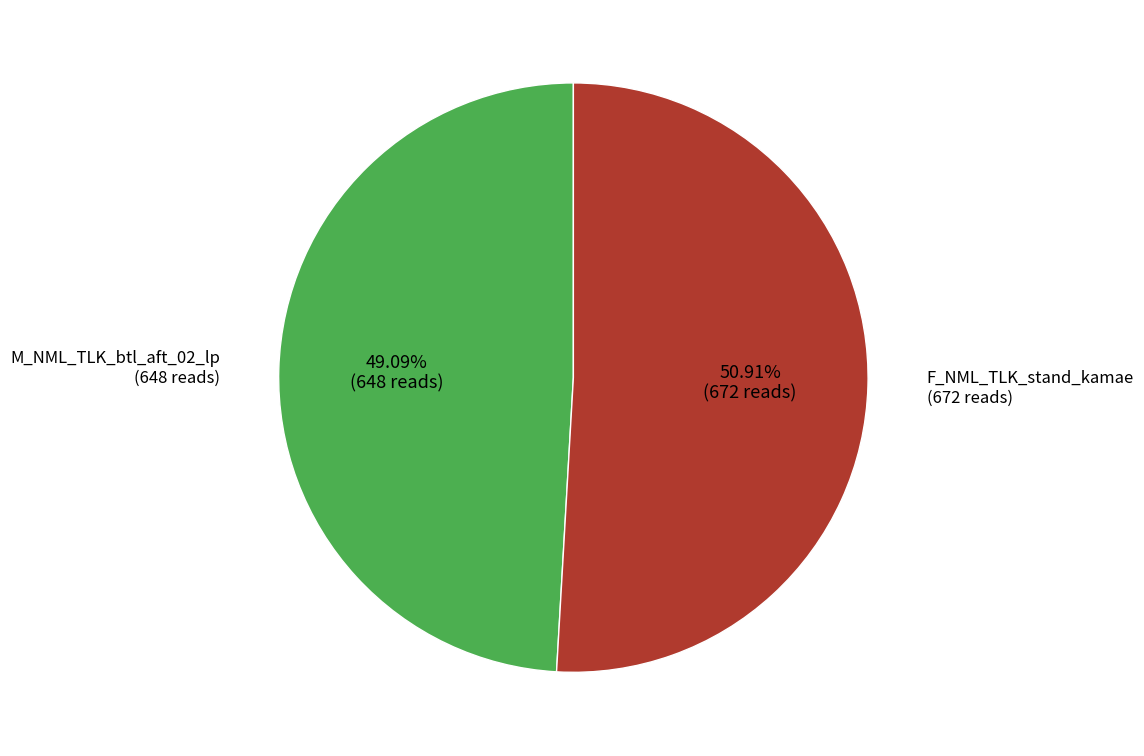

Is there any slice that represents more than half of the pie?

Yes